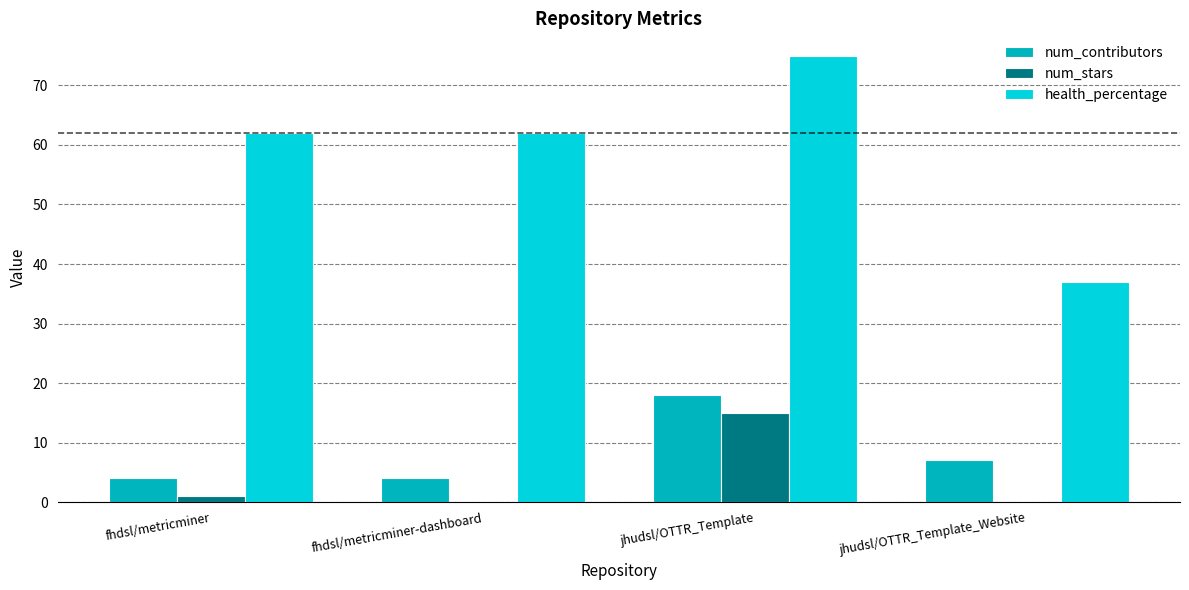

What is the highest value of the num_contributors series?

18